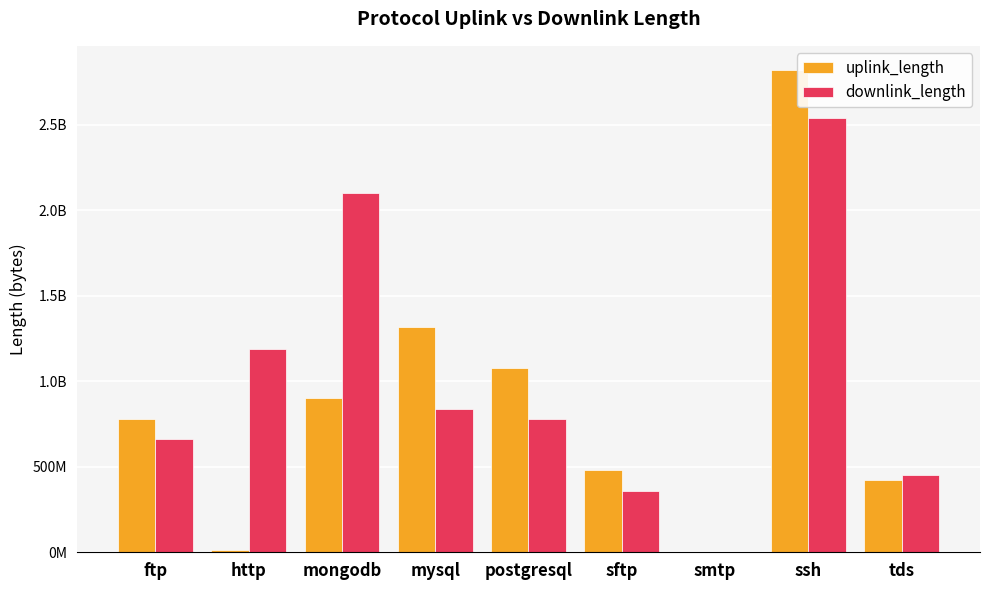

Are the bars grouped side by side (vs. stacked)?

Yes